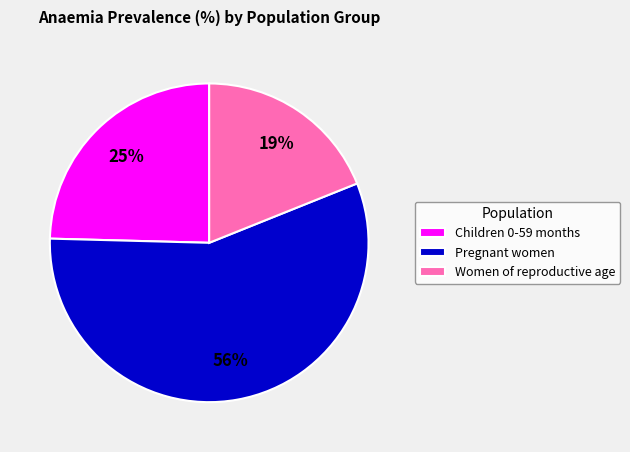

Is there a majority slice in this chart?

Yes